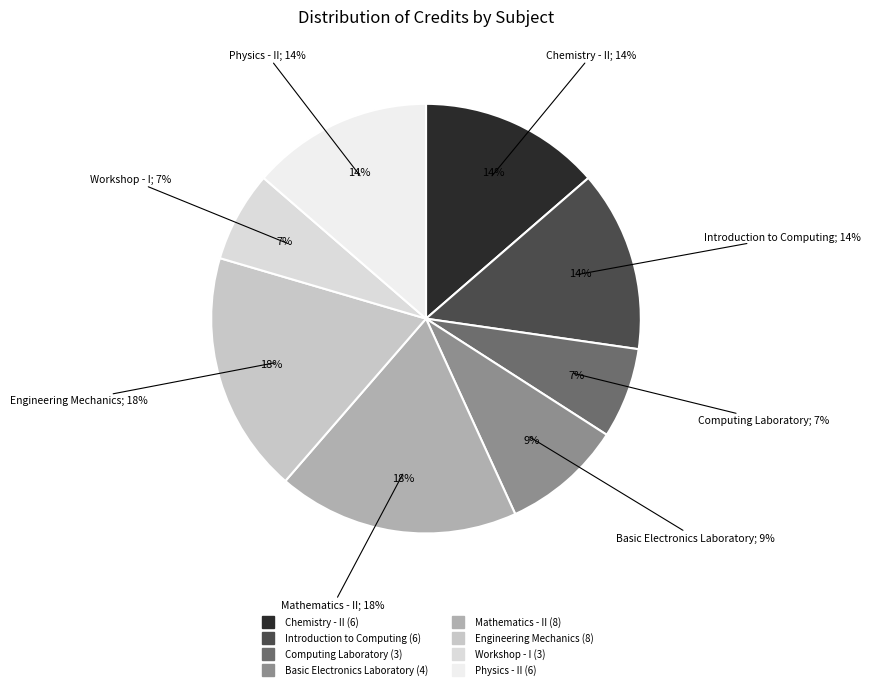

What percentage is the Mathematics - II slice, to the nearest percent?

18%